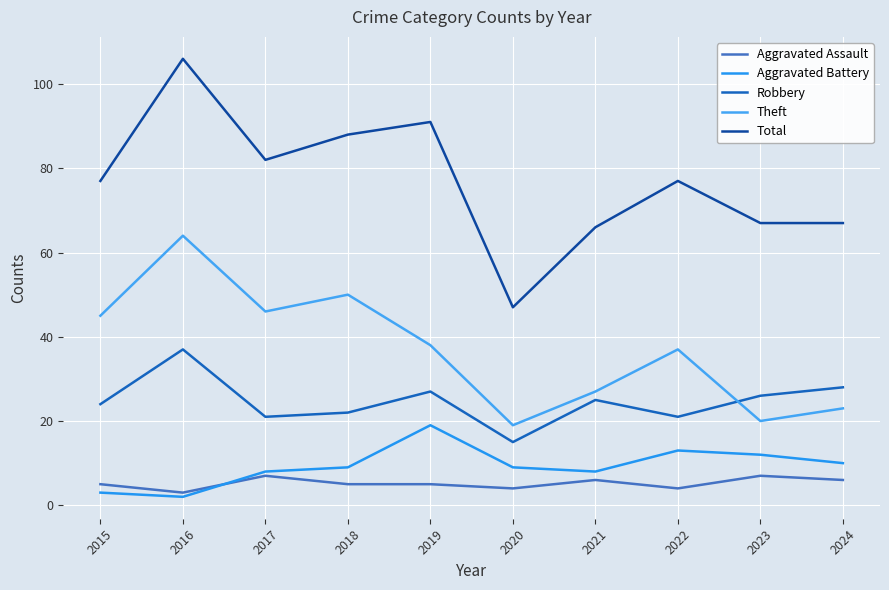

Where does the Theft series first go above 38?

2015